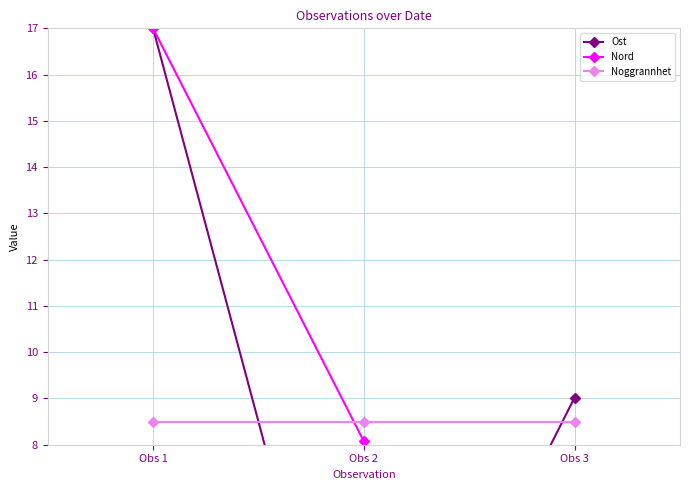

What is the sum of all Nord values?

25.1